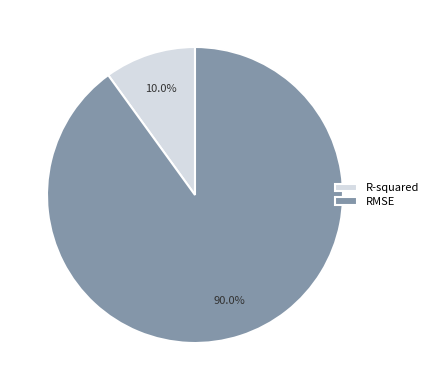

Combined, do R-squared and RMSE account for over 50%?

Yes